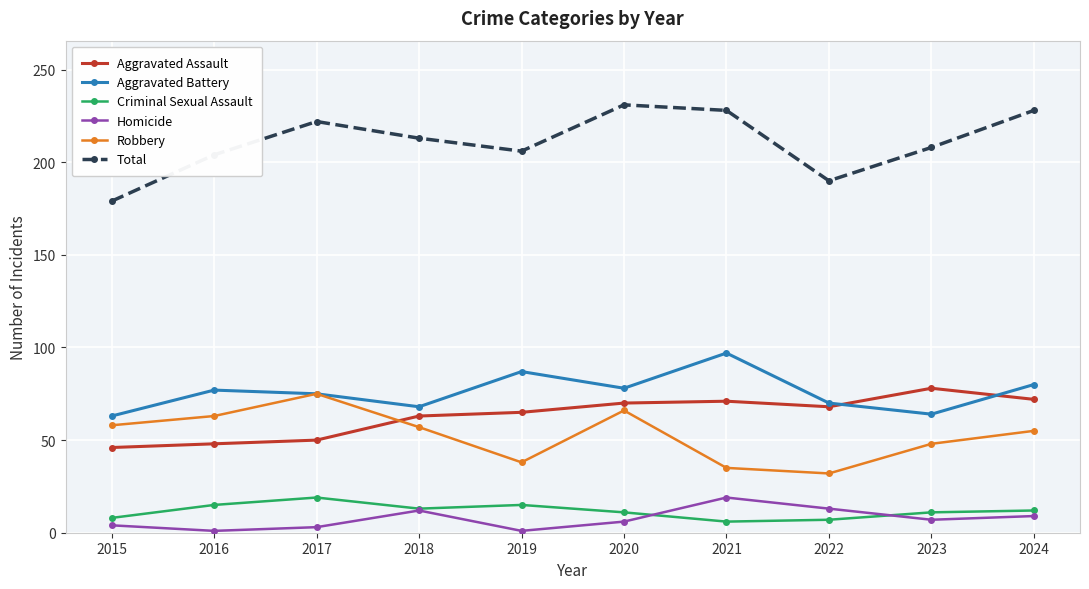

What is the minimum value for Criminal Sexual Assault?

6